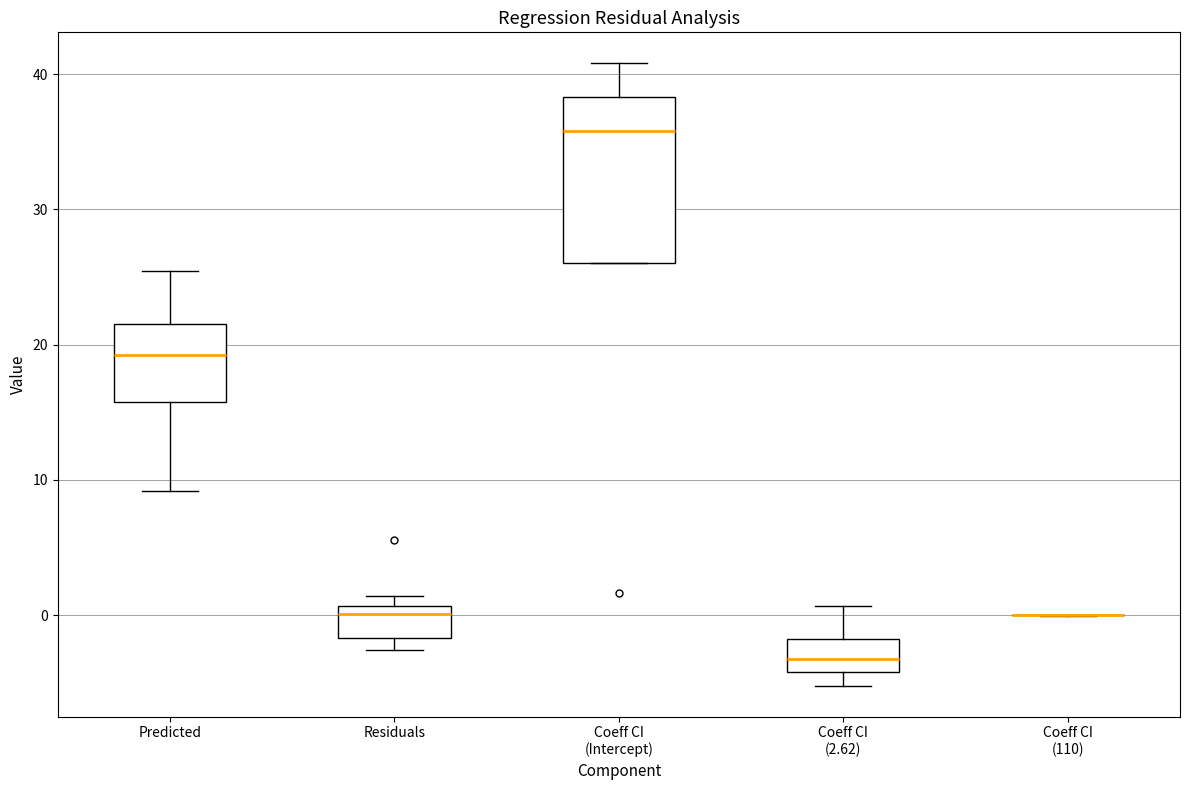

Reading left to right, transcribe this box plot: for each box, give where its median line is, the range the box spans, and where its two whiskers end, as read against the y-axis. The values are not printed on the chart, so give them approximately, as read against the axis.

Predicted: median 19, box 16 to 22, whiskers 9 to 25
Residuals: median 0, box -2 to 1, whiskers -3 to 1 (just above the box's upper edge)
Coeff CI (Intercept): median 36, box 26 to 38, whiskers 26 to 41
Coeff CI (2.62): median -3, box -4 to -2, whiskers -5 to 1
Coeff CI (110): box collapsed to a line at 0, whiskers 0 to 0